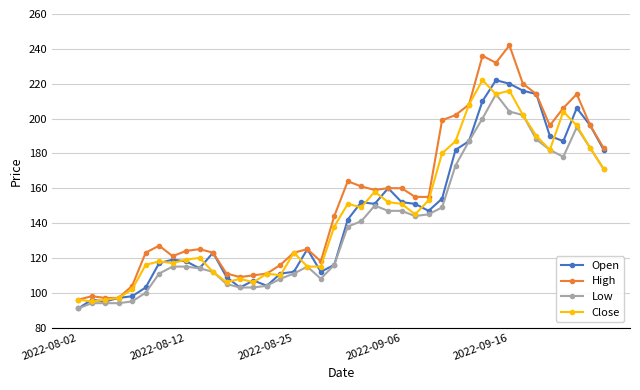

What are all the series names shown in the legend?

Open, High, Low, Close